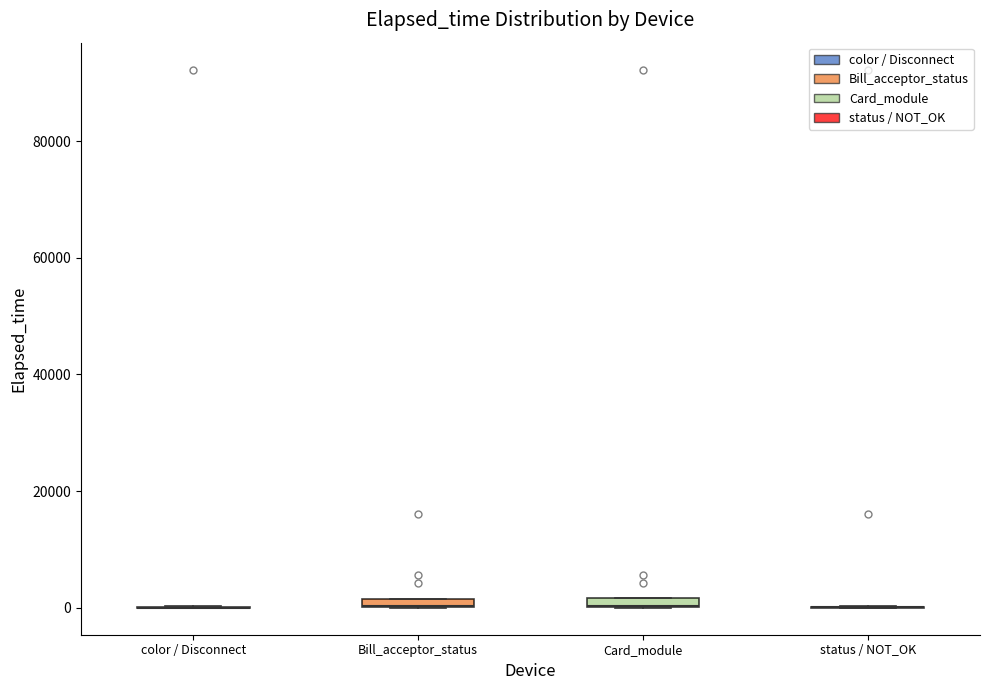

Where is the upper edge of the box for Bill_acceptor_status on the y-axis? The values are not printed on the chart, so give them approximately, as read against the axis.

2000